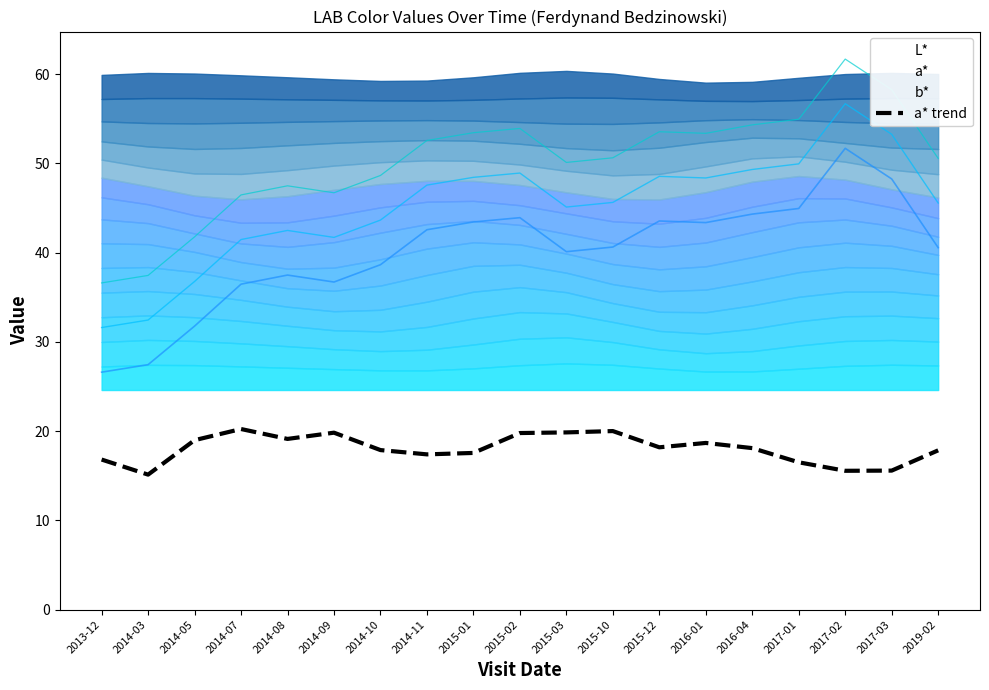

What is the label of the 13th point from the left?

2015-12